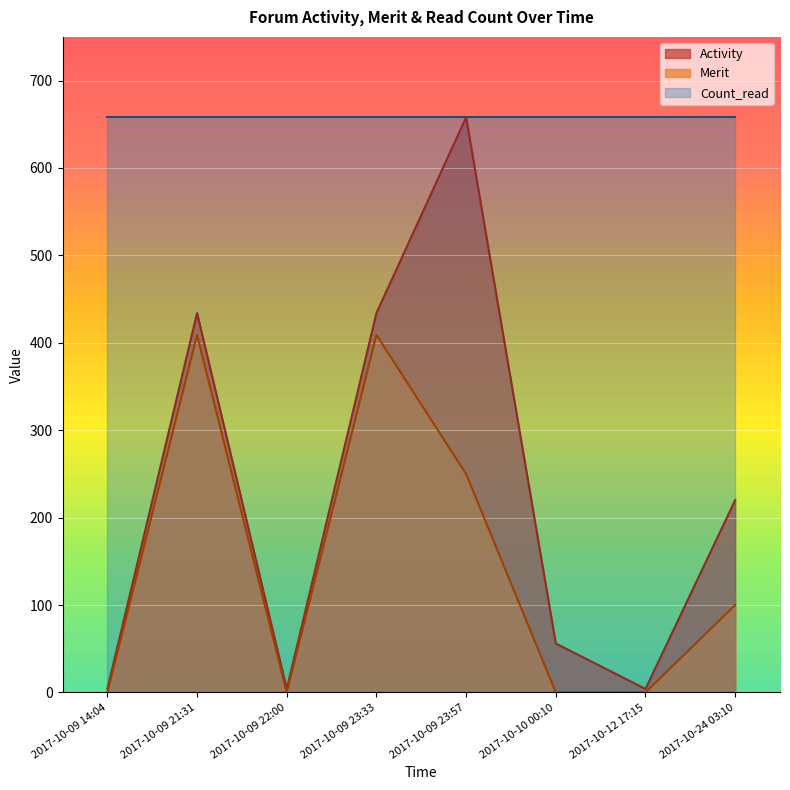

What is the total value across all series at 2017-10-12 17:15?

662